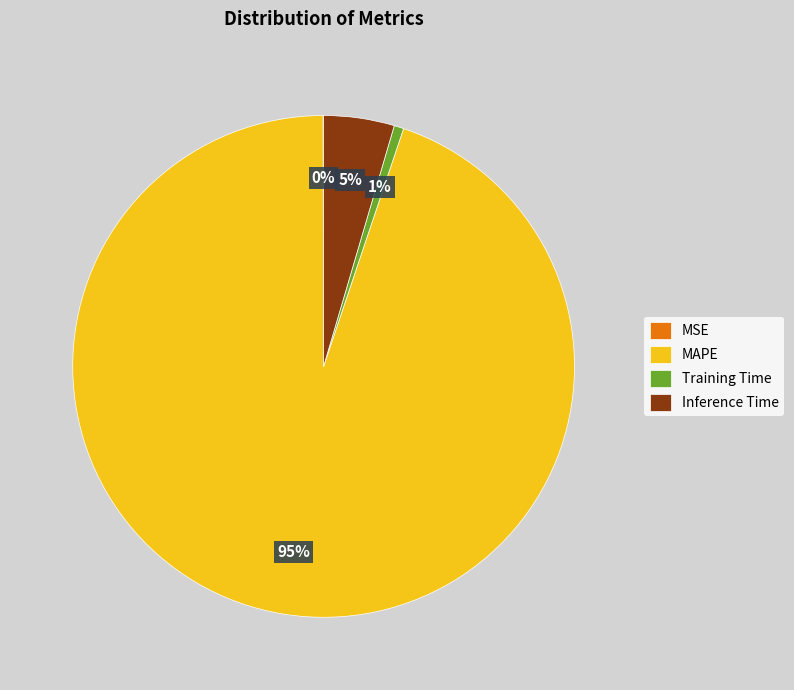

Does any single category account for the majority?

Yes